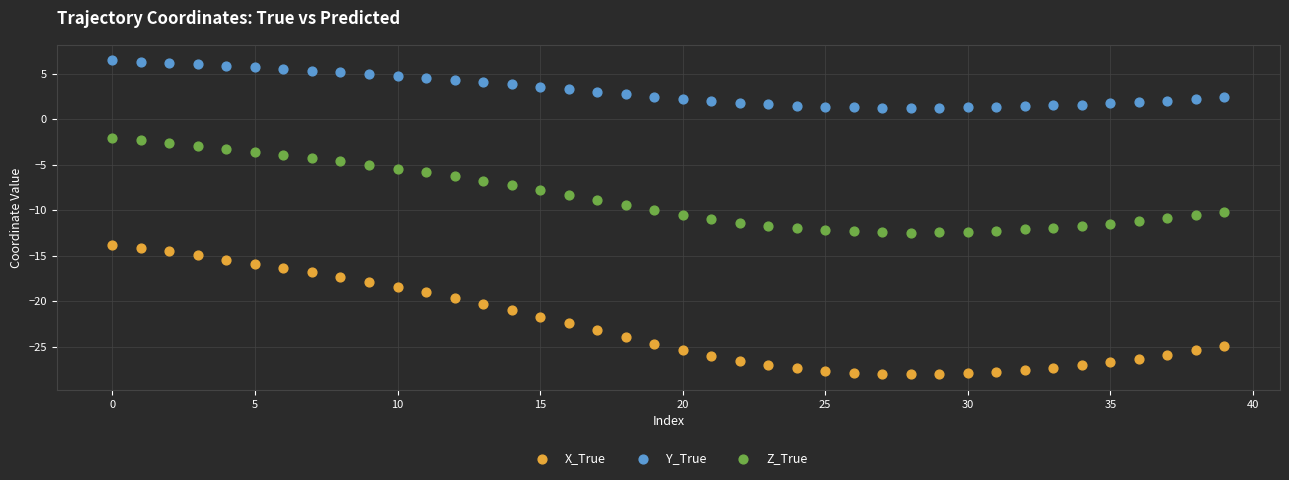

Which series has the widest spread of Y values?

X_True